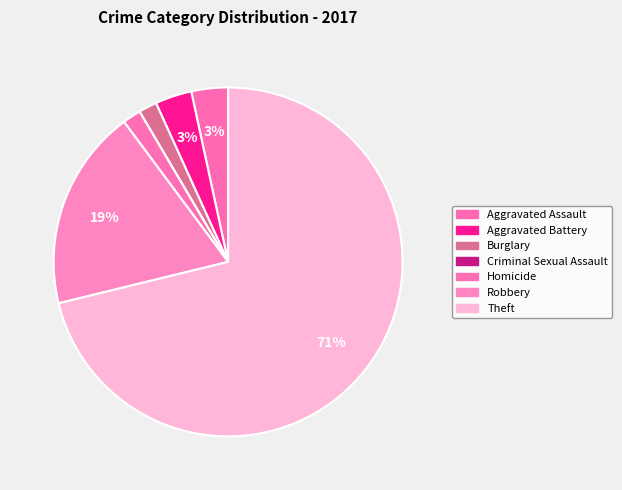

What portion of the pie excludes Robbery?

81.4%